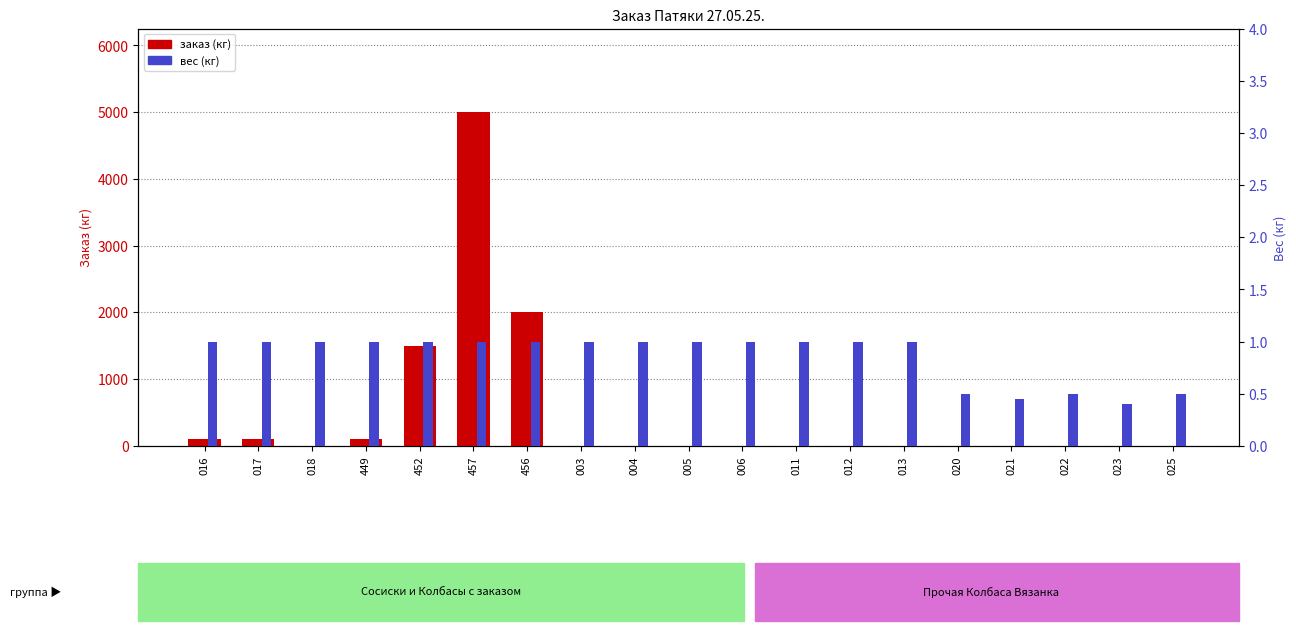

What are all the series names shown in the legend?

заказ (кг), вес (кг)